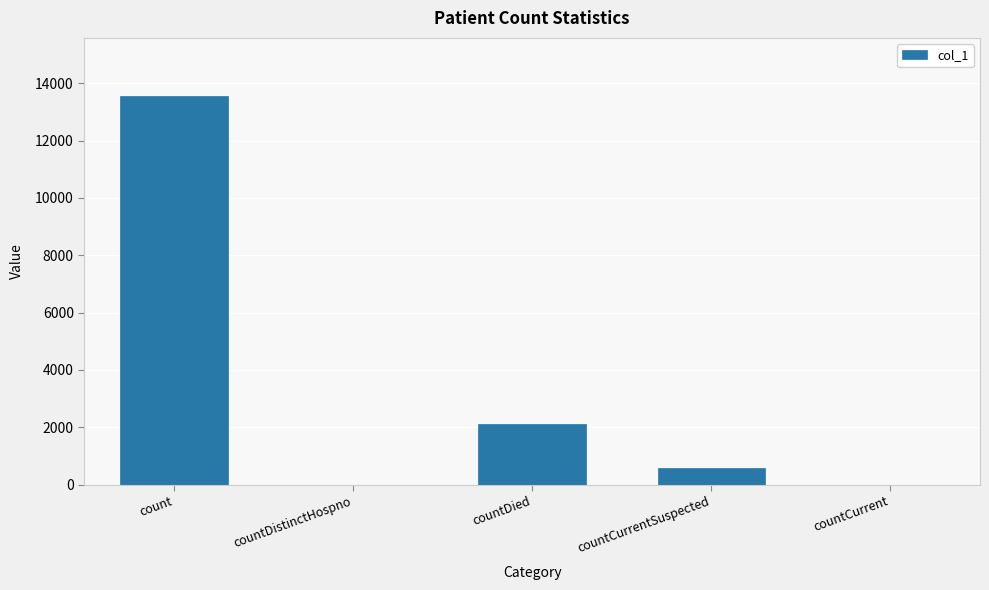

Which label corresponds to the largest value in the chart?

count